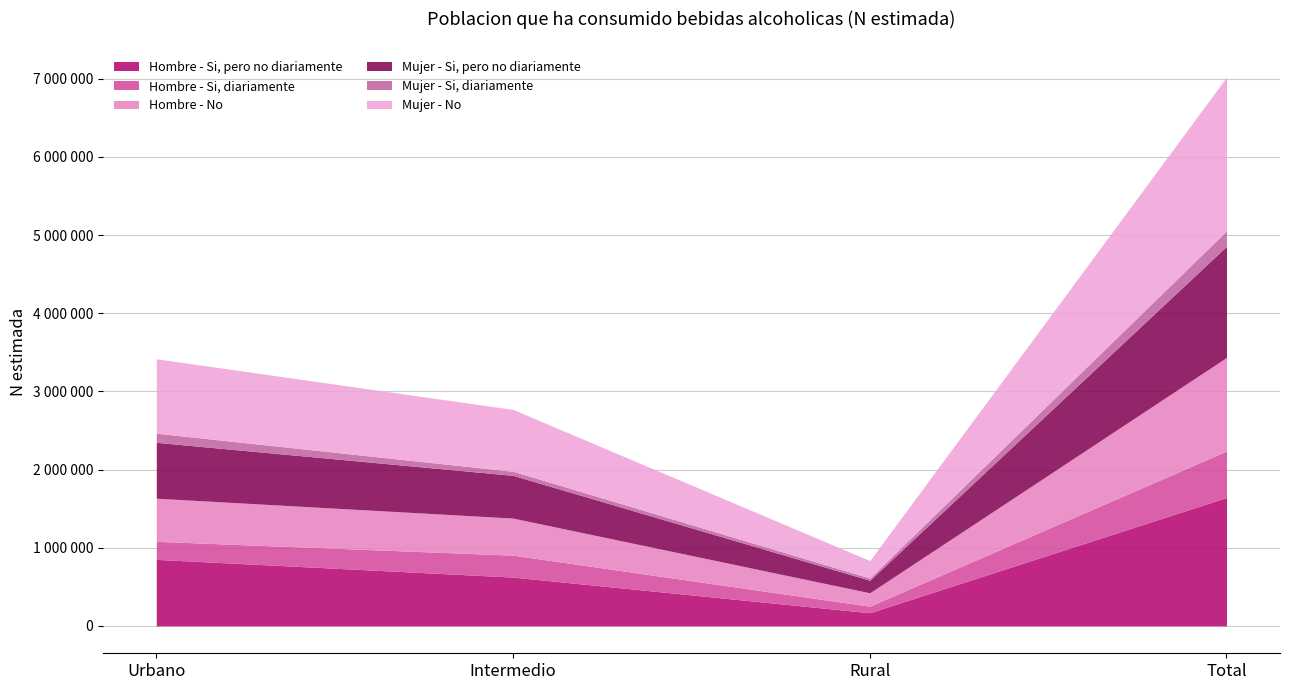

What is the sum of the Hombre - Si, diariamente values at Total and Rural?

678155